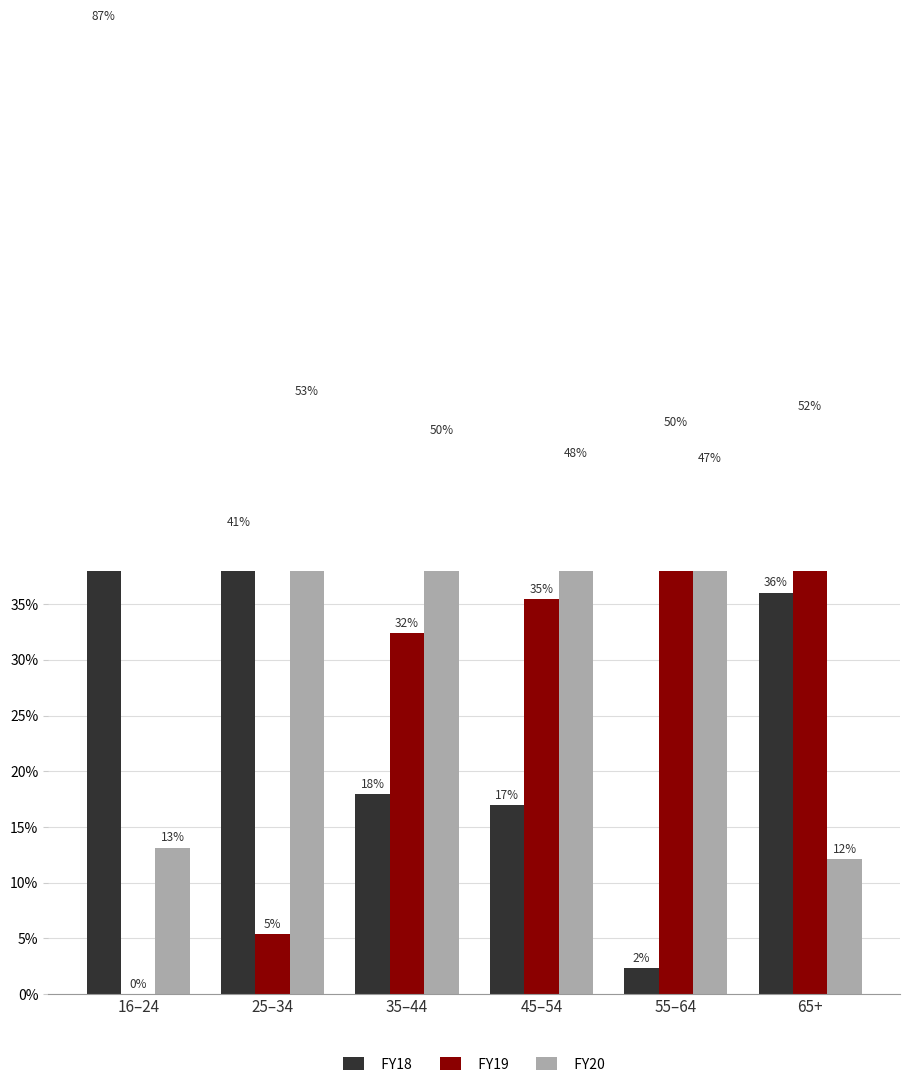

List the labels in order of FY20 value, largest first.

25–34, 35–44, 45–54, 55–64, 16–24, 65+